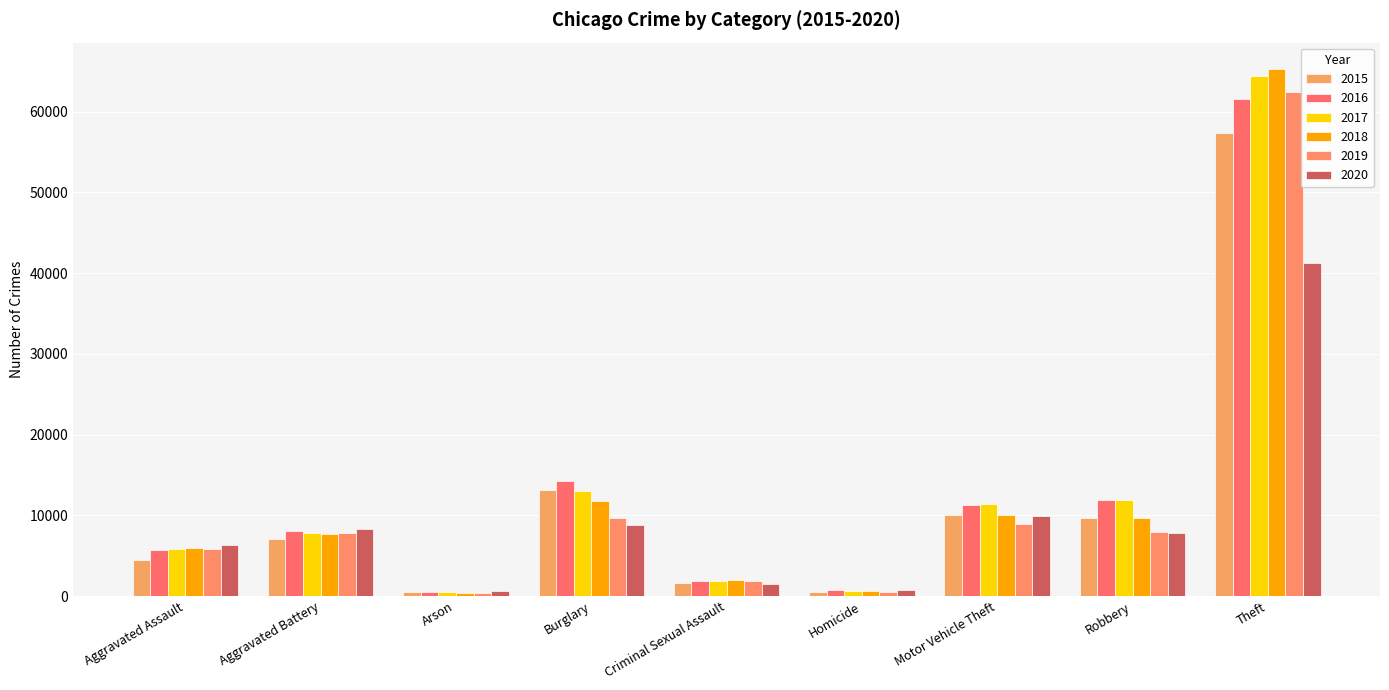

Where does the 2019 series first go above 7857?

Burglary